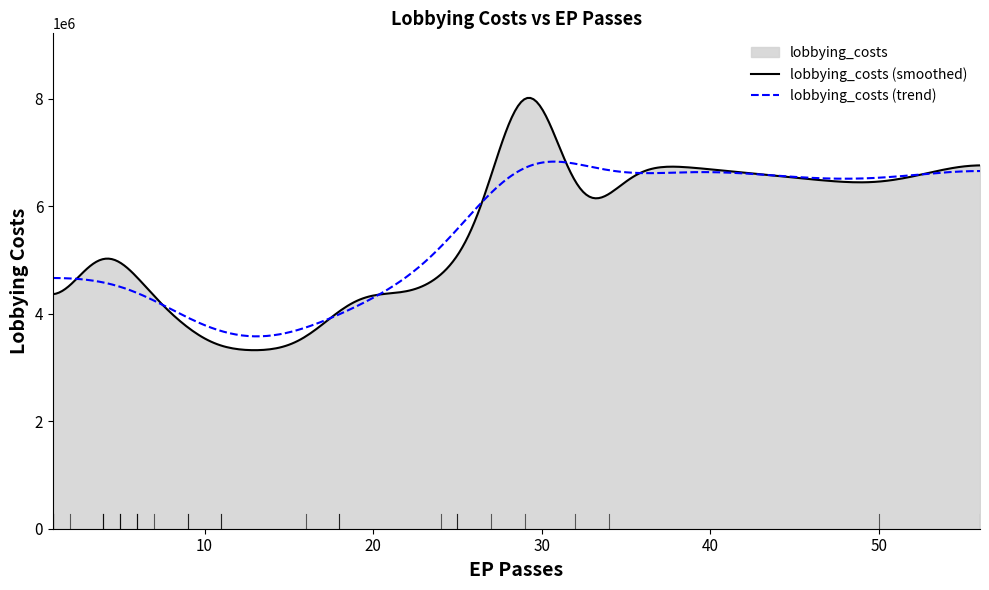

What is the smallest value displayed?

3321784.0